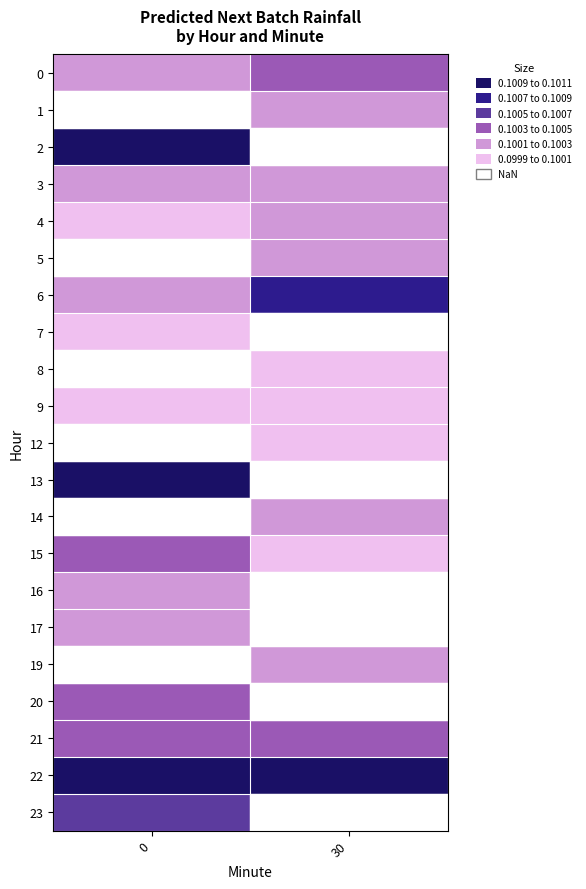

How many series are shown in this chart?

21